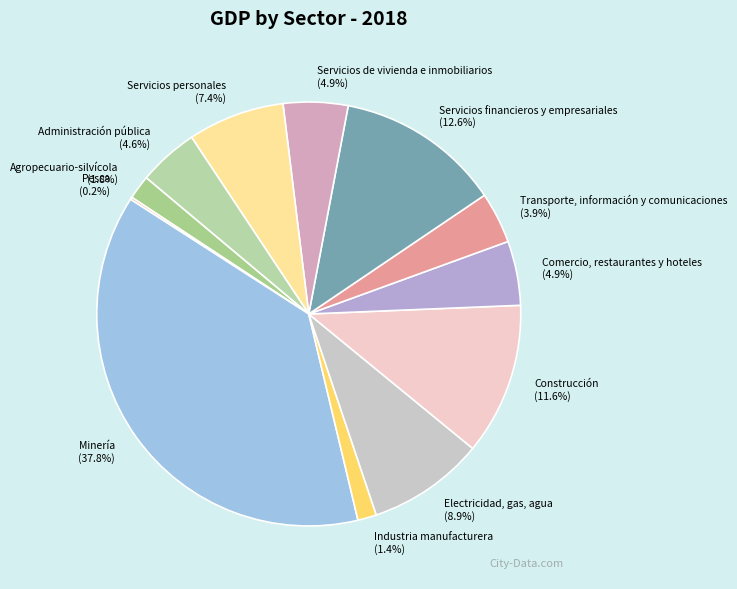

Is the sum of Industria manufacturera and Construcción greater than half?

No